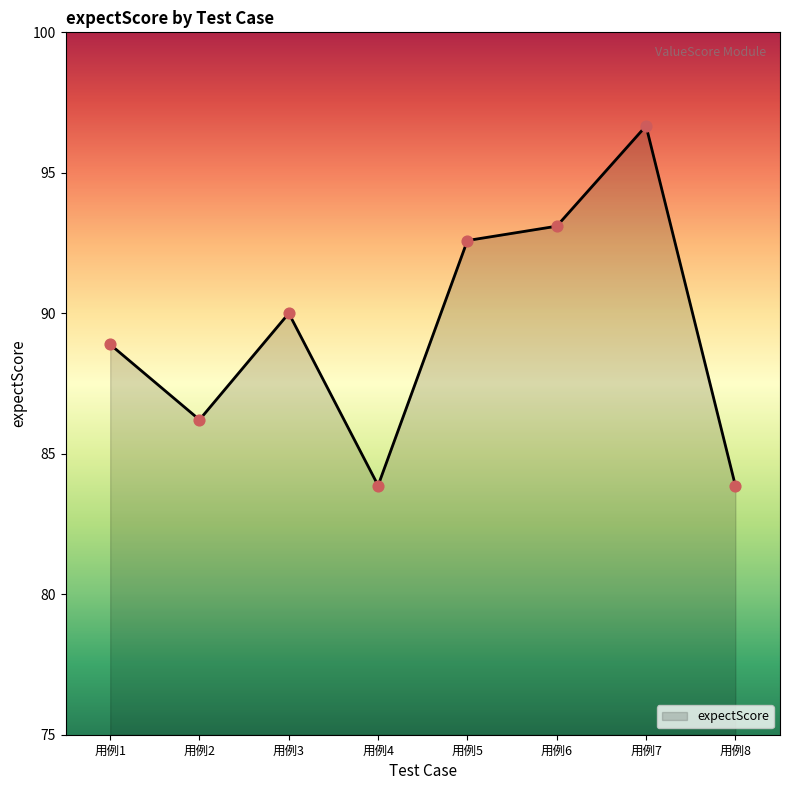

What is the ratio of the value at 用例4 to the value at 用例5?

0.9